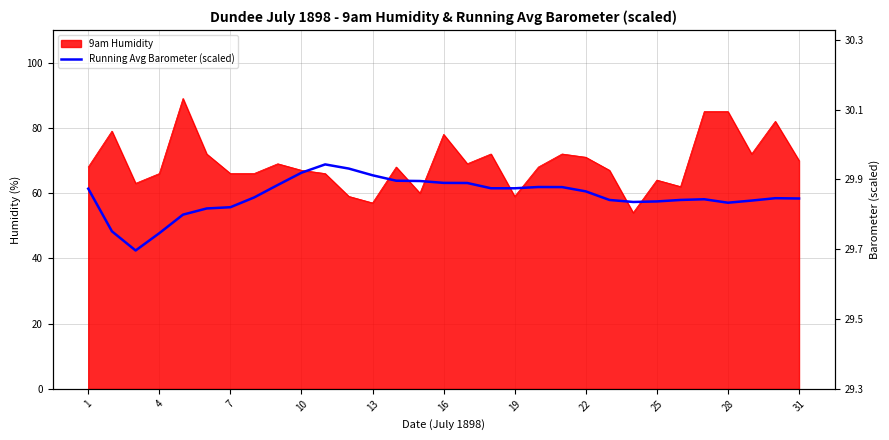

The chart shows a value of 92.0 at 25. True or false?

False